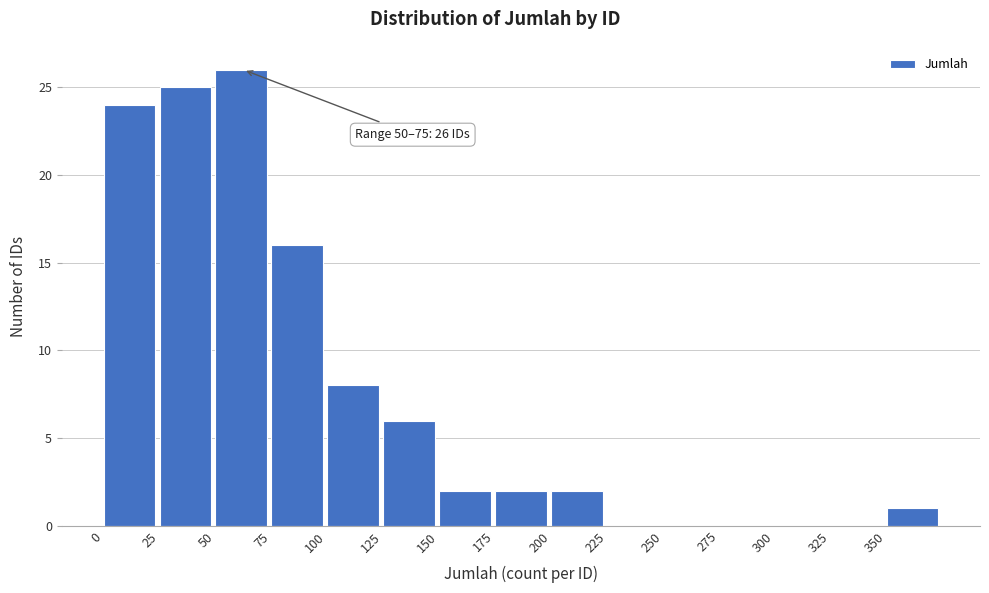

Which range on the x-axis has the tallest bar?

50 to 75